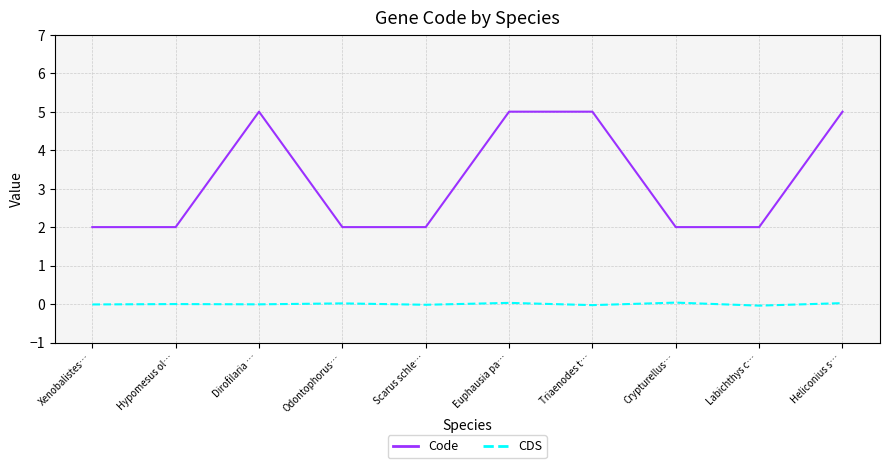

At which label does CDS first exceed 0?

Hypomesus ol…